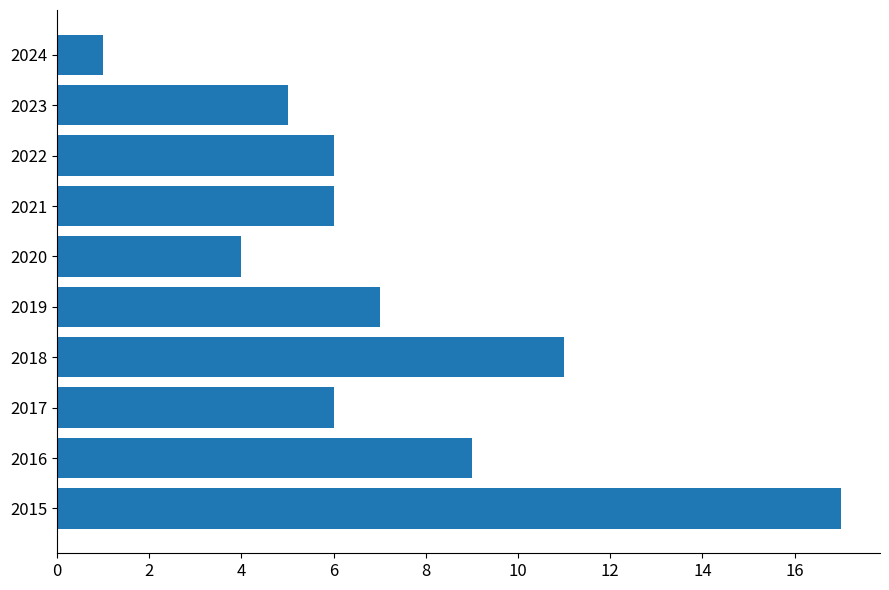

Is it true that the value at 2020 is 6?

False